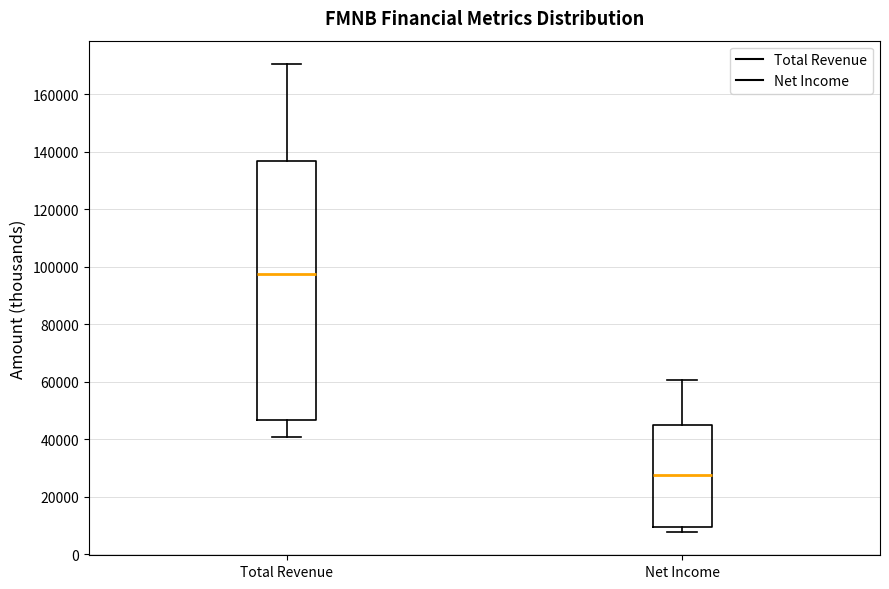

Where does the upper whisker of the box for Net Income end on the y-axis? The values are not printed on the chart, so give them approximately, as read against the axis.

60000